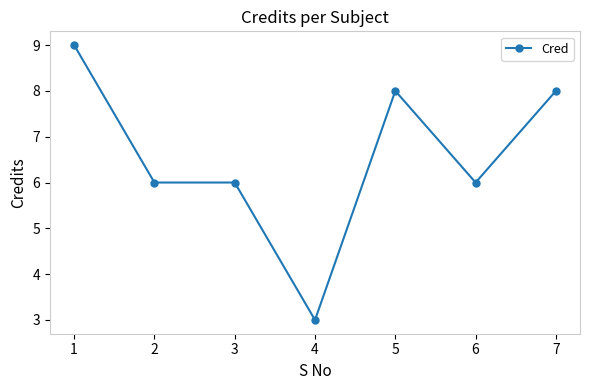

True or false: the data shows 4 at 7.

False